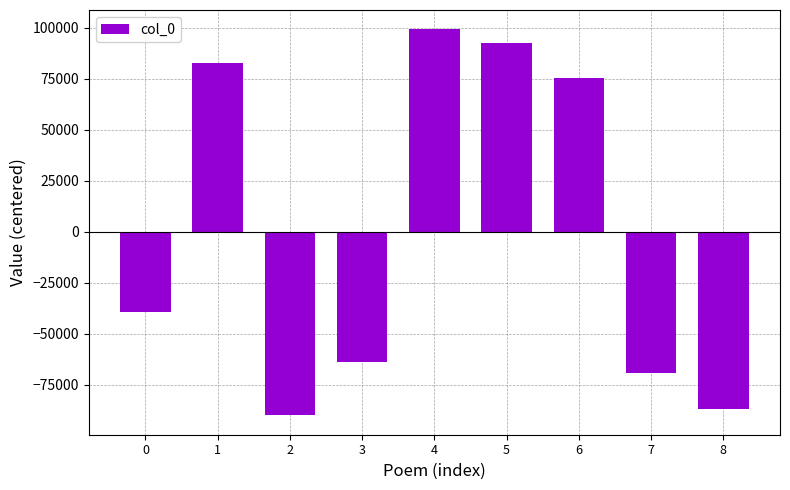

Approximately how many times larger is the value at 5 compared to 1?

1.1